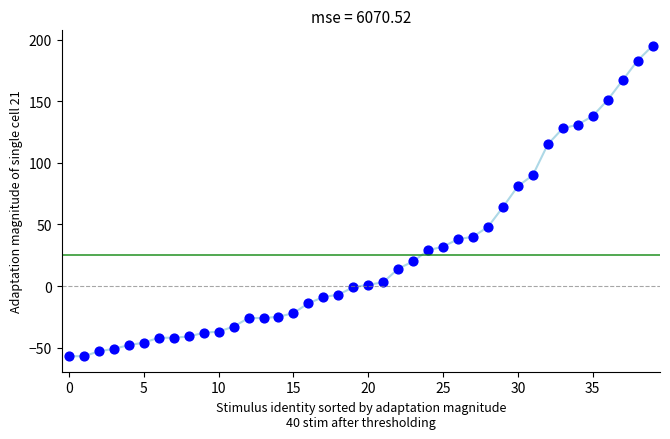

What Y value in the scatter plot is closest to 69?

64